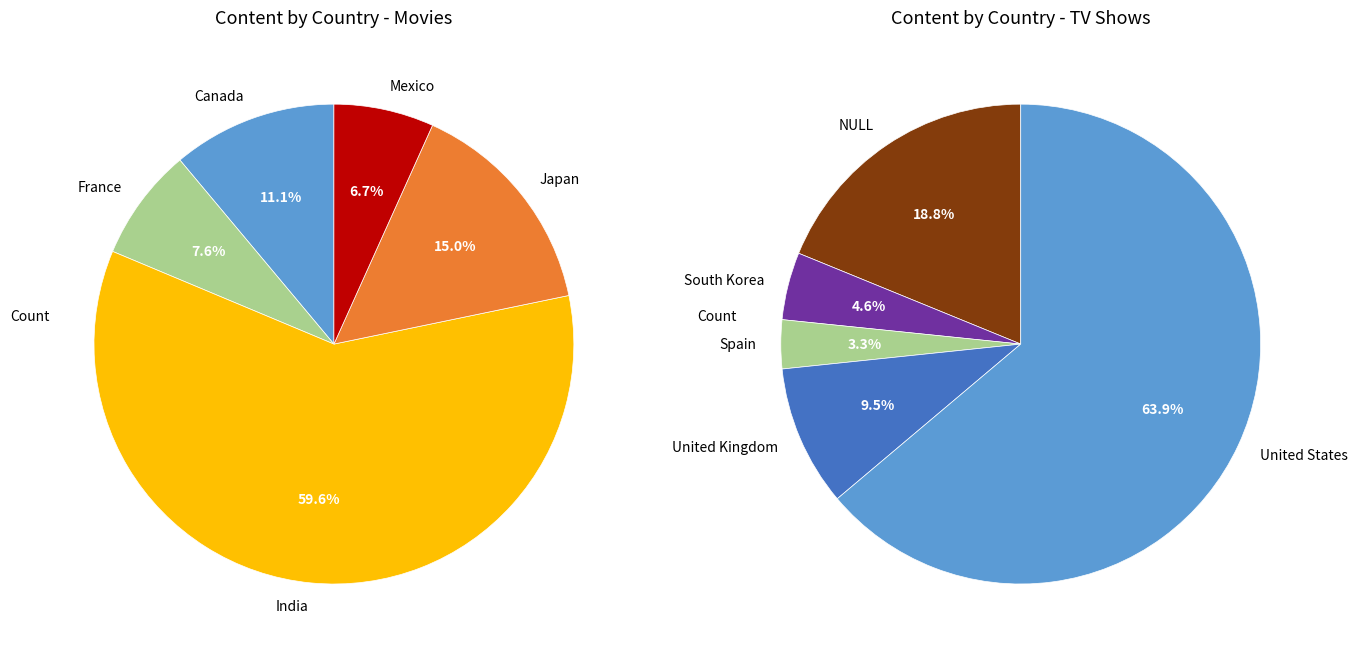

What is the change in value from NULL to South Korea?

-630